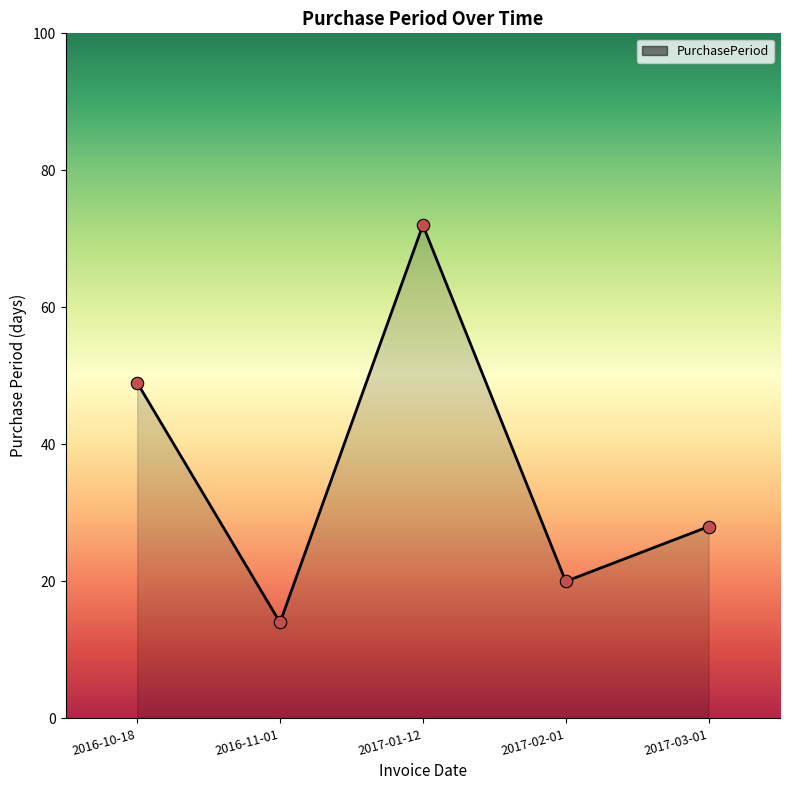

What is the ratio of the value at 2017-02-01 to the value at 2017-01-12?

0.3